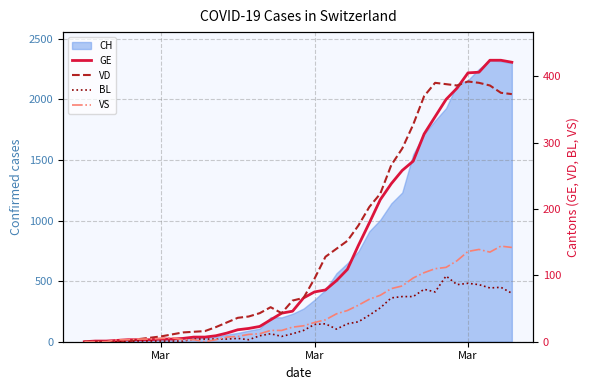

How many intersections are there between BL and VD?

1